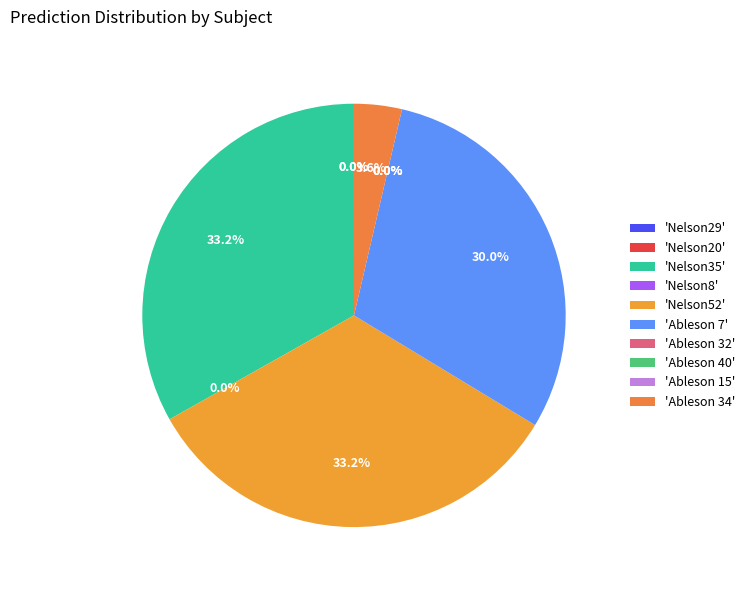

Rank the categories by value from highest to lowest.

Nelson35, Nelson52, Ableson 7, Ableson 34, Nelson20, Nelson29, Ableson 40, Nelson8, Ableson 15, Ableson 32